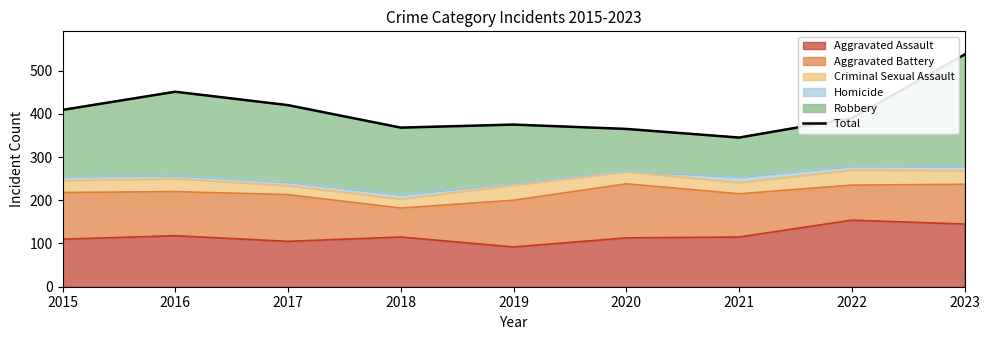

Which category has the highest value across all series?

2023